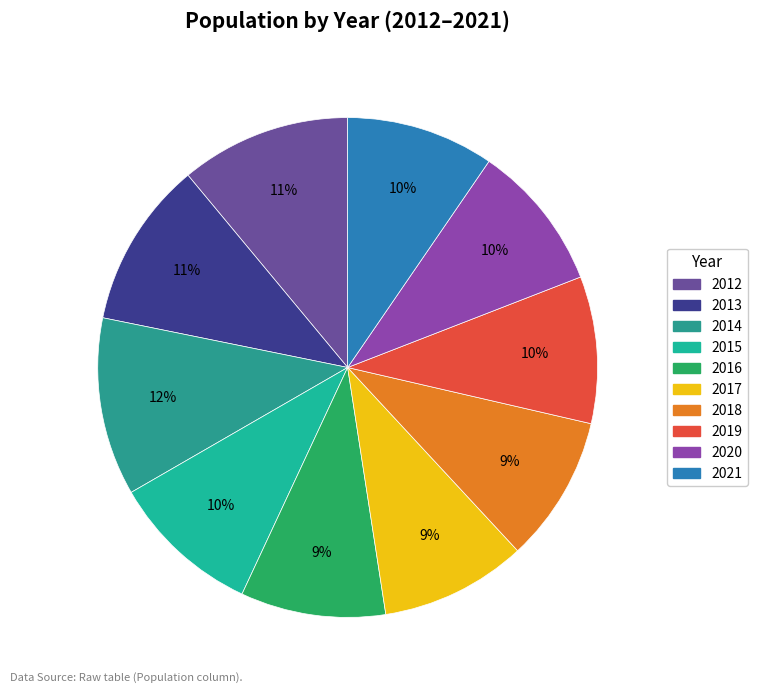

Combined, what portion of the pie is 2015 and 2012?

20.8%